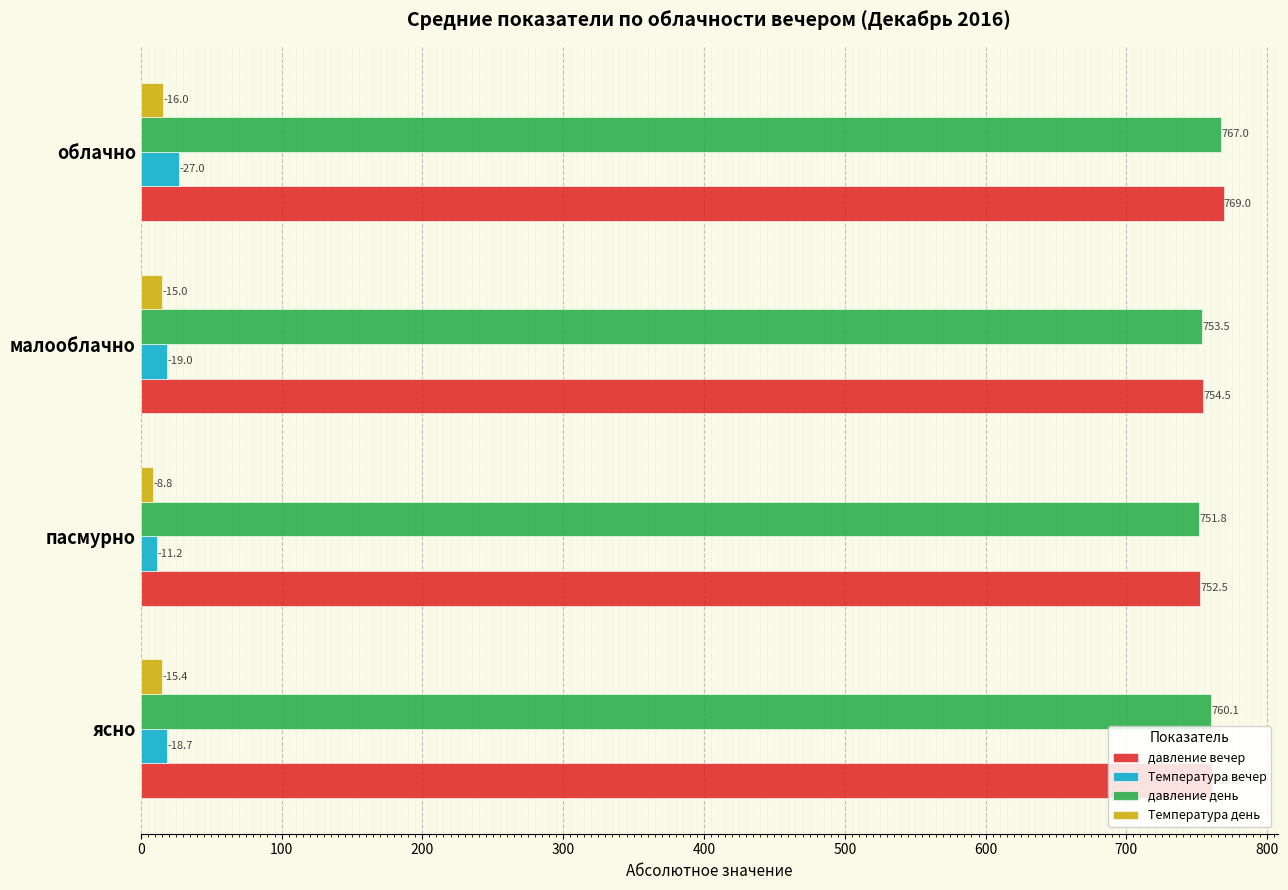

Which series changed the most between пасмурно and облачно?

давление вечер